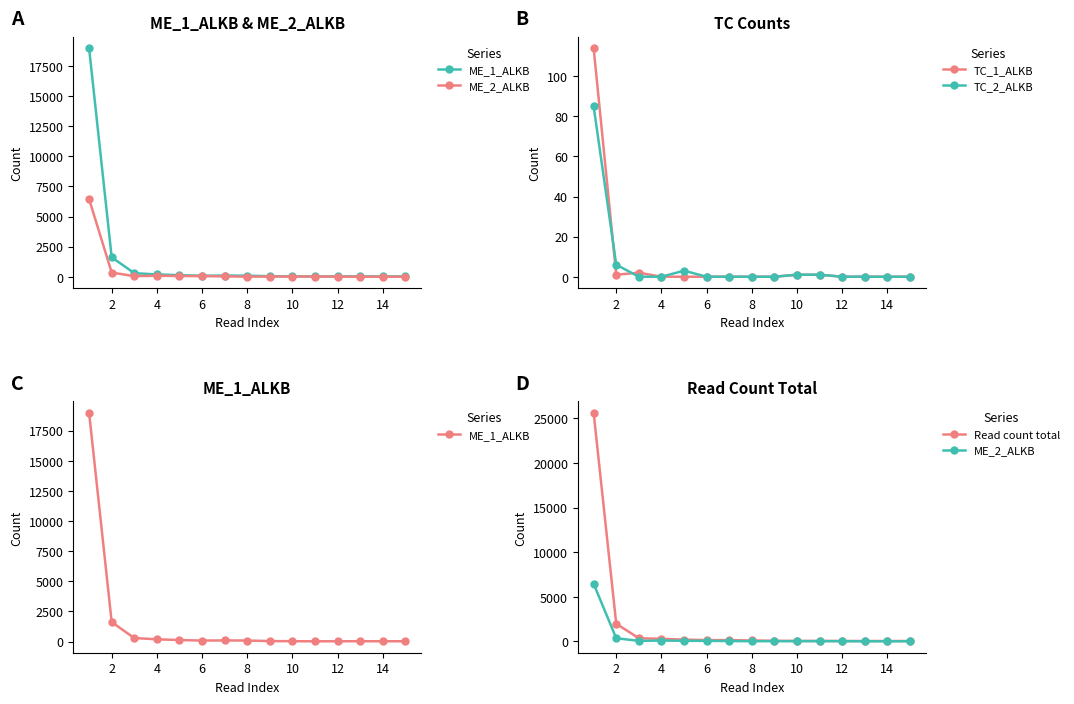

The TC_2_ALKB series shows -54 at 8. True or false?

False